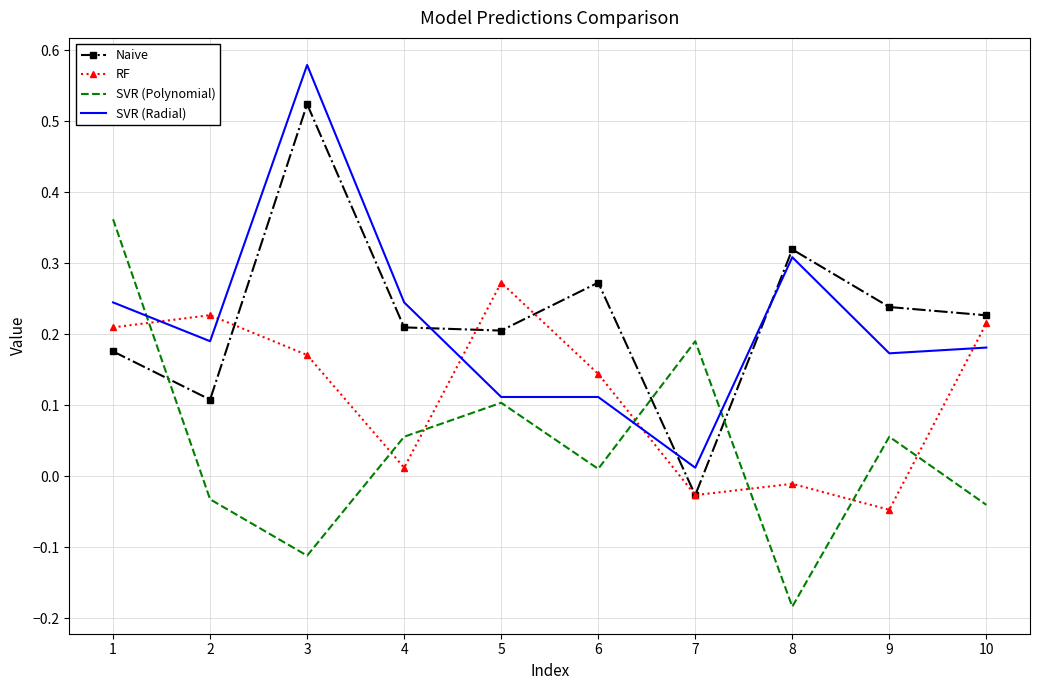

True or false: Naive has more than 0 interior local peaks.

True